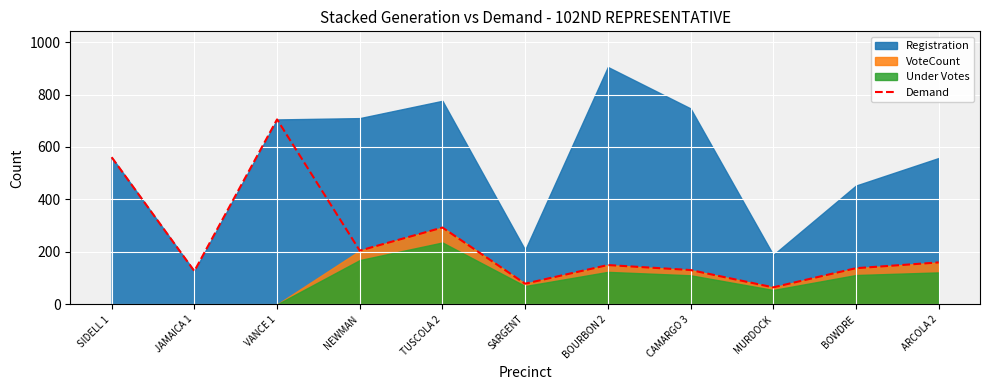

Which label corresponds to the largest value in the chart?

VANCE 1